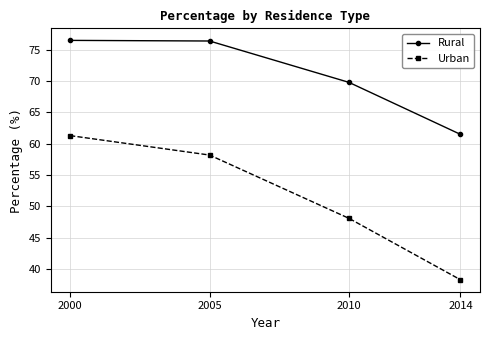

True or false: Urban and Rural intersect in this chart.

False